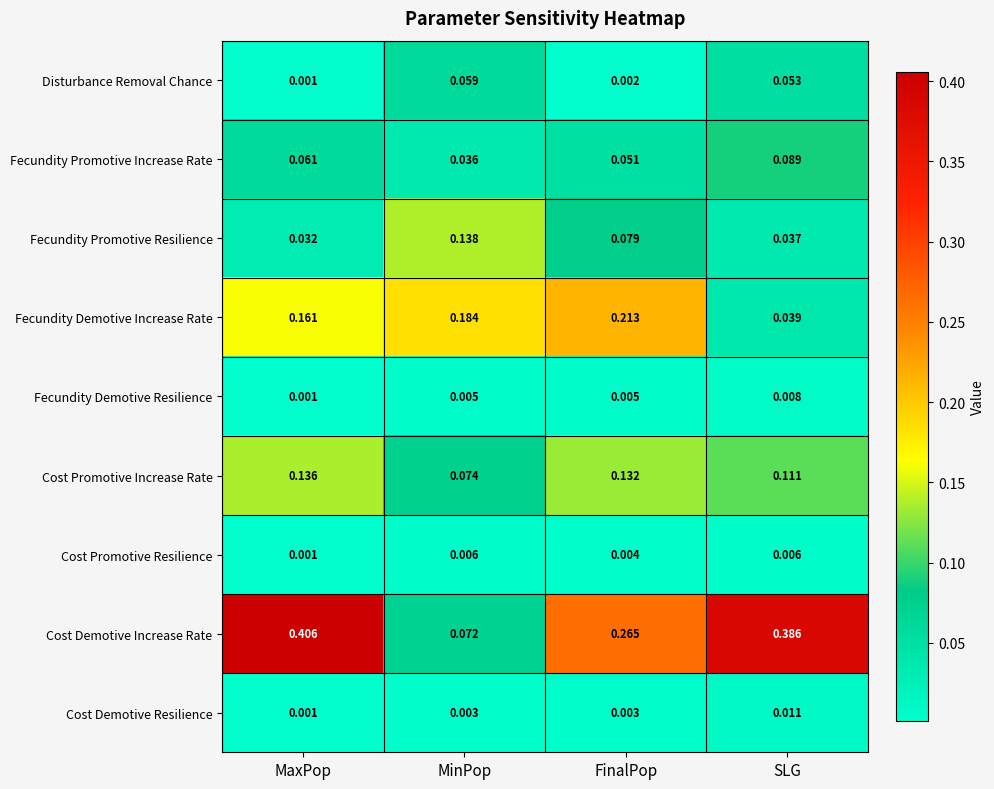

Which series has the largest total across all categories?

Cost Demotive Increase Rate